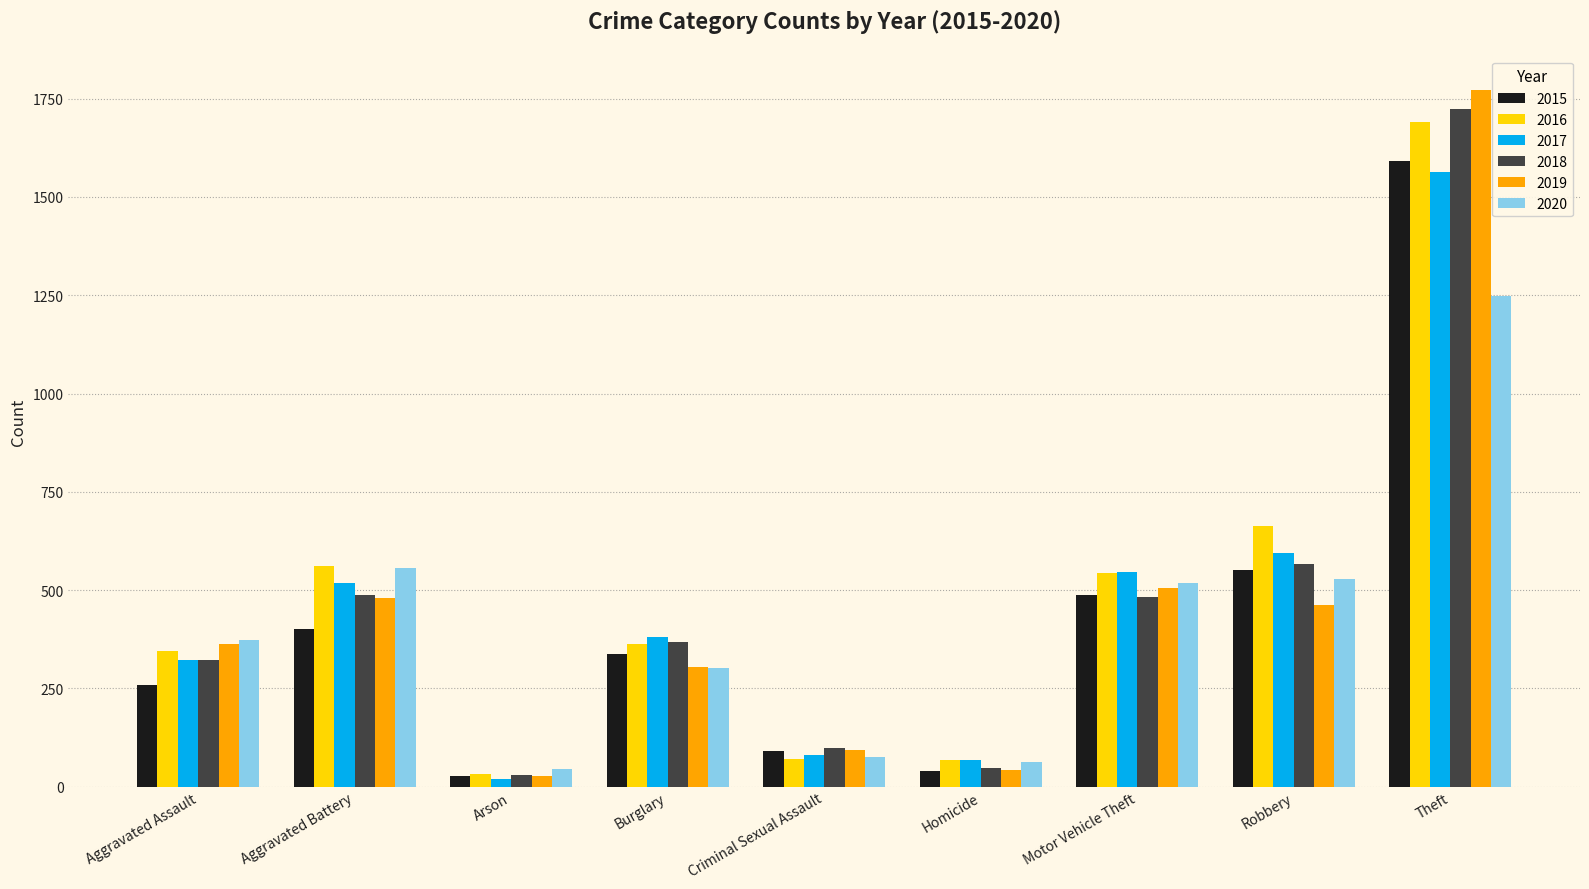

What is the value of the 2016 bar at the 4th from the left?

362